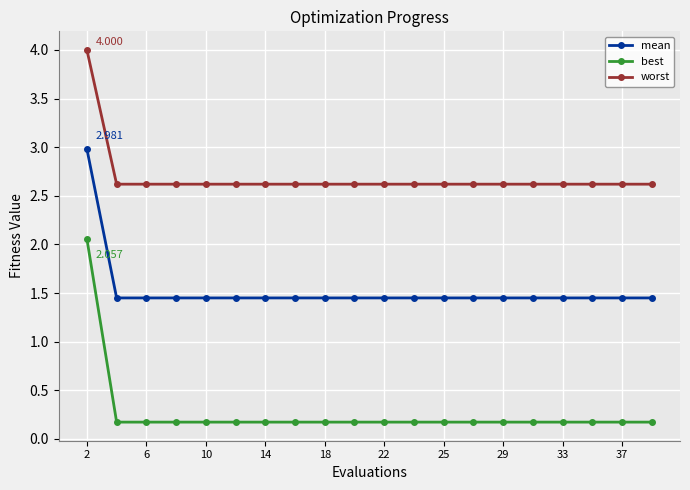

True or false: mean and best cross at least once.

False